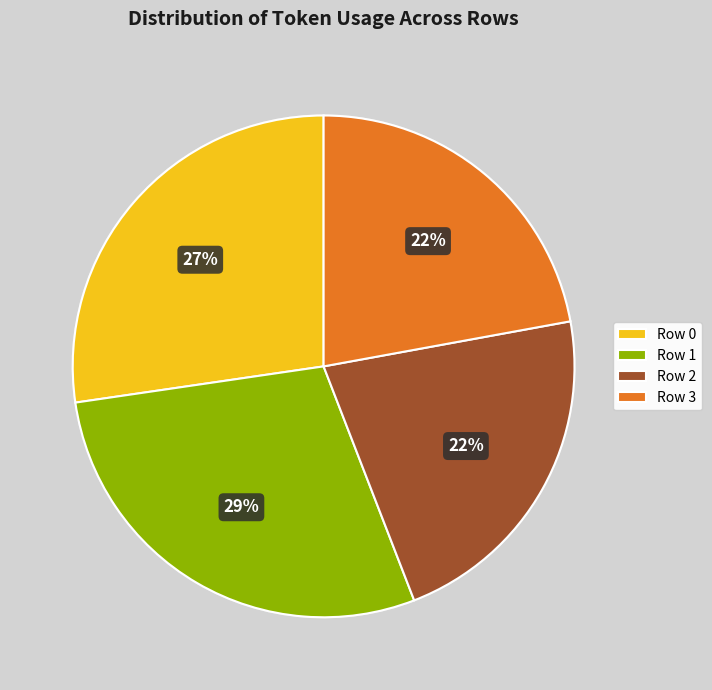

Do Row 0 and Row 3 together represent more than half of the pie?

No